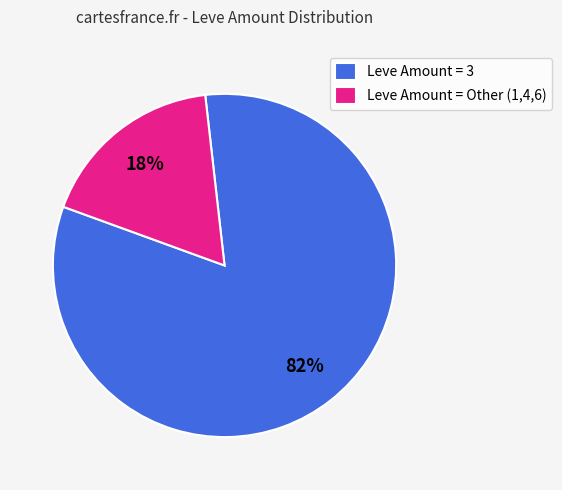

Rank the categories by value from lowest to highest.

Leve Amount = Other (1,4,6), Leve Amount = 3